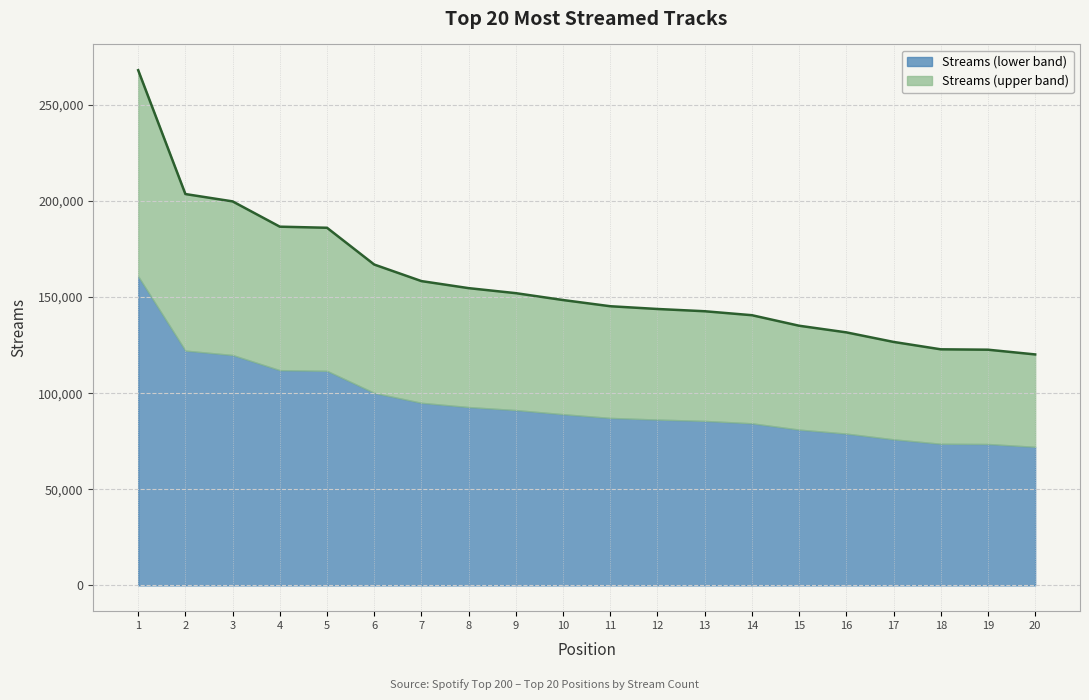

What is the minimum value shown in the chart?

120158